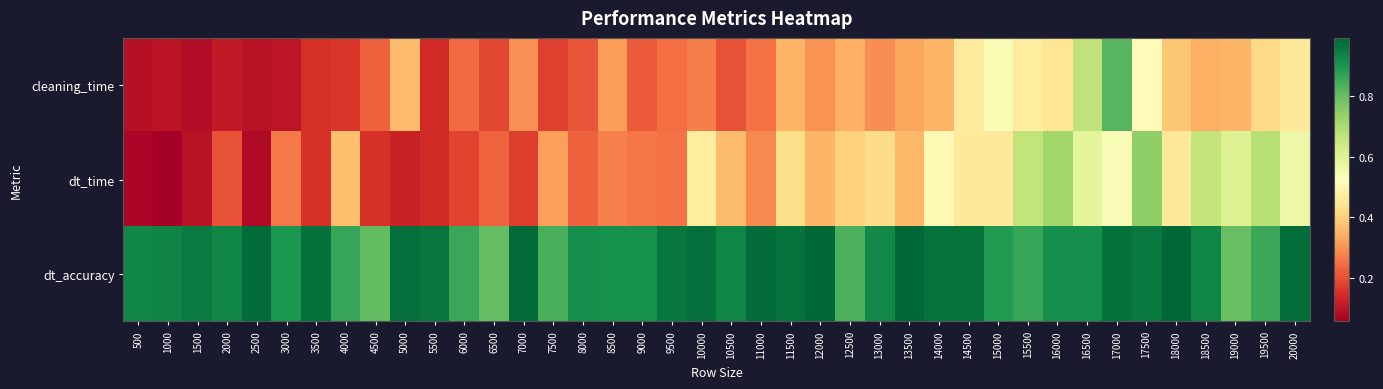

Reading left to right, transcribe all the data shown in this chart.

cleaning_time: 500=0.1	1000=0.1	1500=0.1	2000=0.1	2500=0.1	3000=0.1	3500=0.2	4000=0.2	4500=0.2	5000=0.4	5500=0.1	6000=0.2	6500=0.2	7000=0.3	7500=0.2	8000=0.2	8500=0.3	9000=0.2	9500=0.2	10000=0.3	10500=0.2	11000=0.3	11500=0.4	12000=0.3	12500=0.3	13000=0.3	13500=0.3	14000=0.4	14500=0.5	15000=0.5	15500=0.5	16000=0.4	16500=0.7	17000=0.8	17500=0.5	18000=0.4	18500=0.3	19000=0.4	19500=0.4	20000=0.5
dt_time: 500=0.1	1000=0.1	1500=0.1	2000=0.2	2500=0.1	3000=0.3	3500=0.2	4000=0.4	4500=0.2	5000=0.1	5500=0.1	6000=0.2	6500=0.2	7000=0.2	7500=0.3	8000=0.2	8500=0.3	9000=0.3	9500=0.3	10000=0.5	10500=0.4	11000=0.3	11500=0.4	12000=0.4	12500=0.4	13000=0.4	13500=0.4	14000=0.5	14500=0.5	15000=0.5	15500=0.7	16000=0.7	16500=0.6	17000=0.5	17500=0.7	18000=0.5	18500=0.7	19000=0.6	19500=0.7	20000=0.6
dt_accuracy: 500=0.9	1000=0.9	1500=1.0	2000=0.9	2500=1.0	3000=0.9	3500=1.0	4000=0.9	4500=0.8	5000=1.0	5500=1.0	6000=0.9	6500=0.8	7000=1.0	7500=0.8	8000=0.9	8500=0.9	9000=0.9	9500=1.0	10000=1.0	10500=0.9	11000=1.0	11500=1.0	12000=1.0	12500=0.8	13000=0.9	13500=1.0	14000=1.0	14500=1.0	15000=0.9	15500=0.9	16000=0.9	16500=0.9	17000=1.0	17500=1.0	18000=1.0	18500=0.9	19000=0.8	19500=0.9	20000=1.0